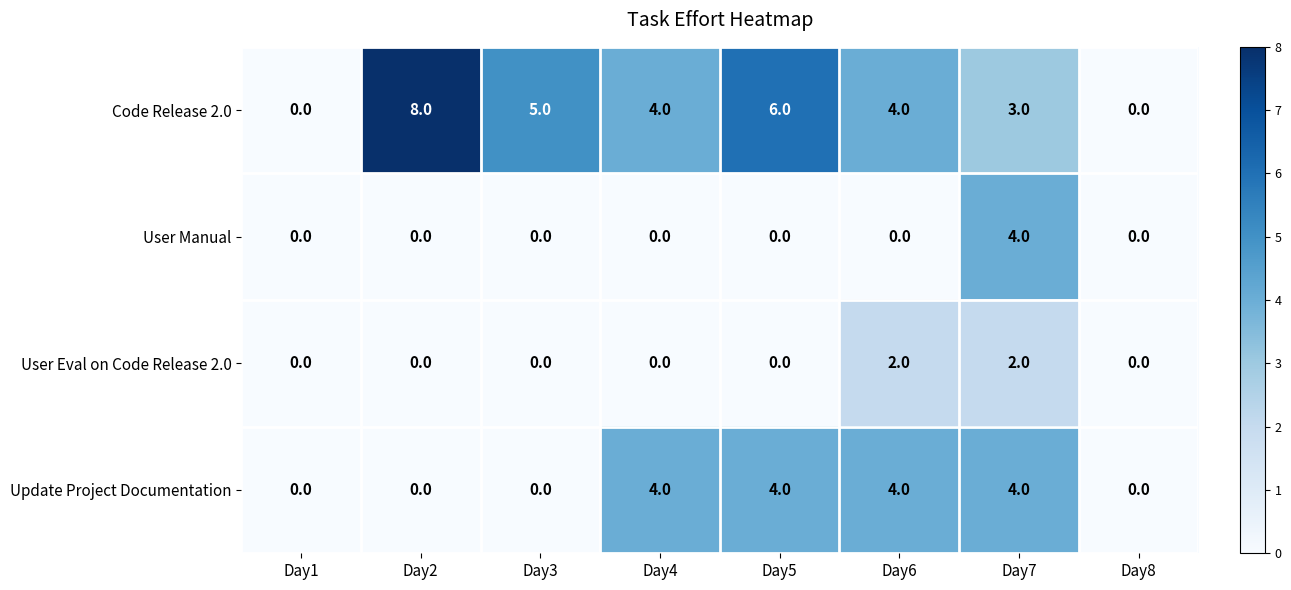

How many positive values does the Update Project Documentation series have?

4